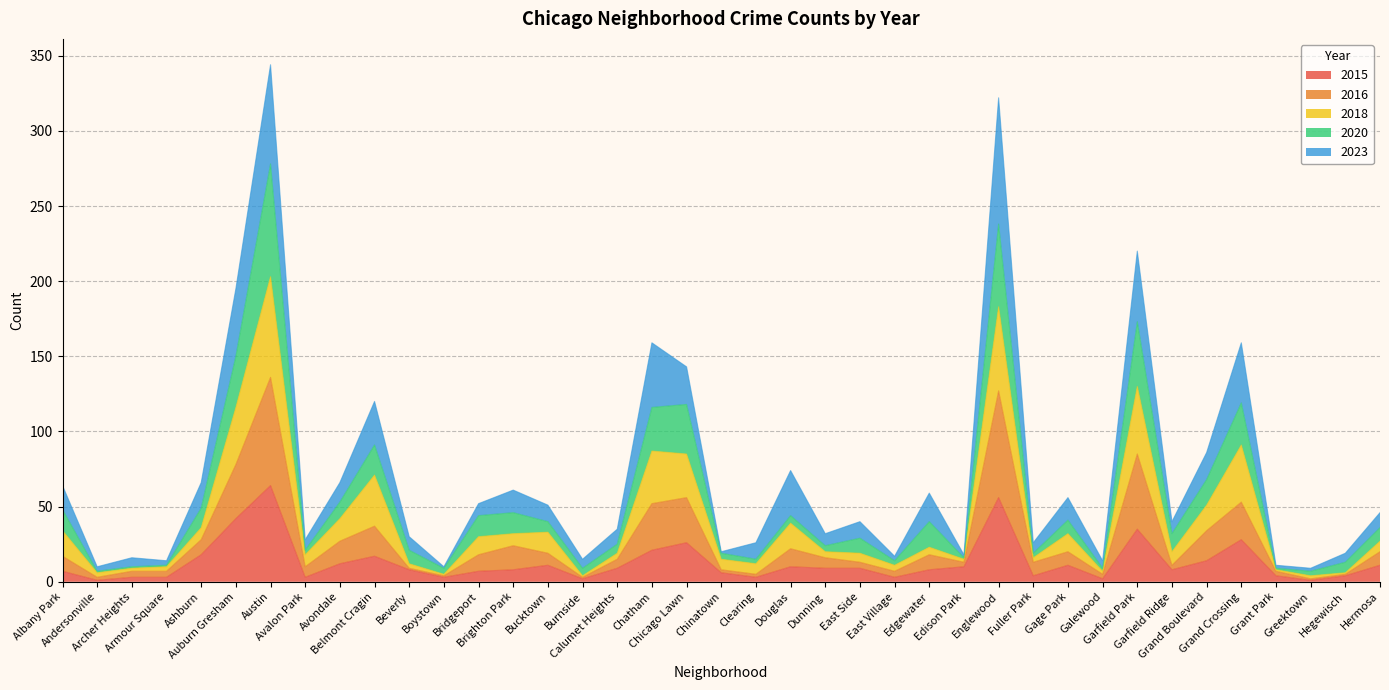

At which category is the sum across all series the highest?

Austin